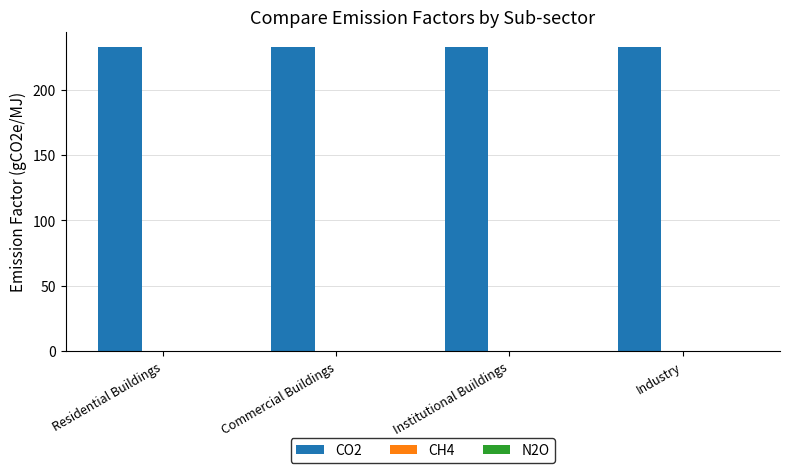

What is the total value across all series at Residential Buildings?

232.8